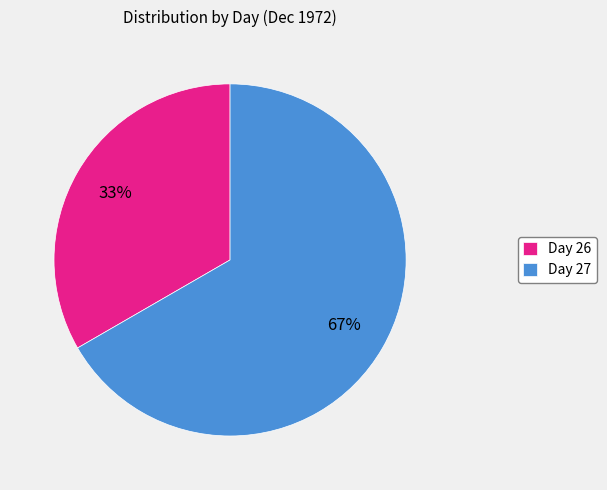

Rank the categories by value from highest to lowest.

Day 27, Day 26